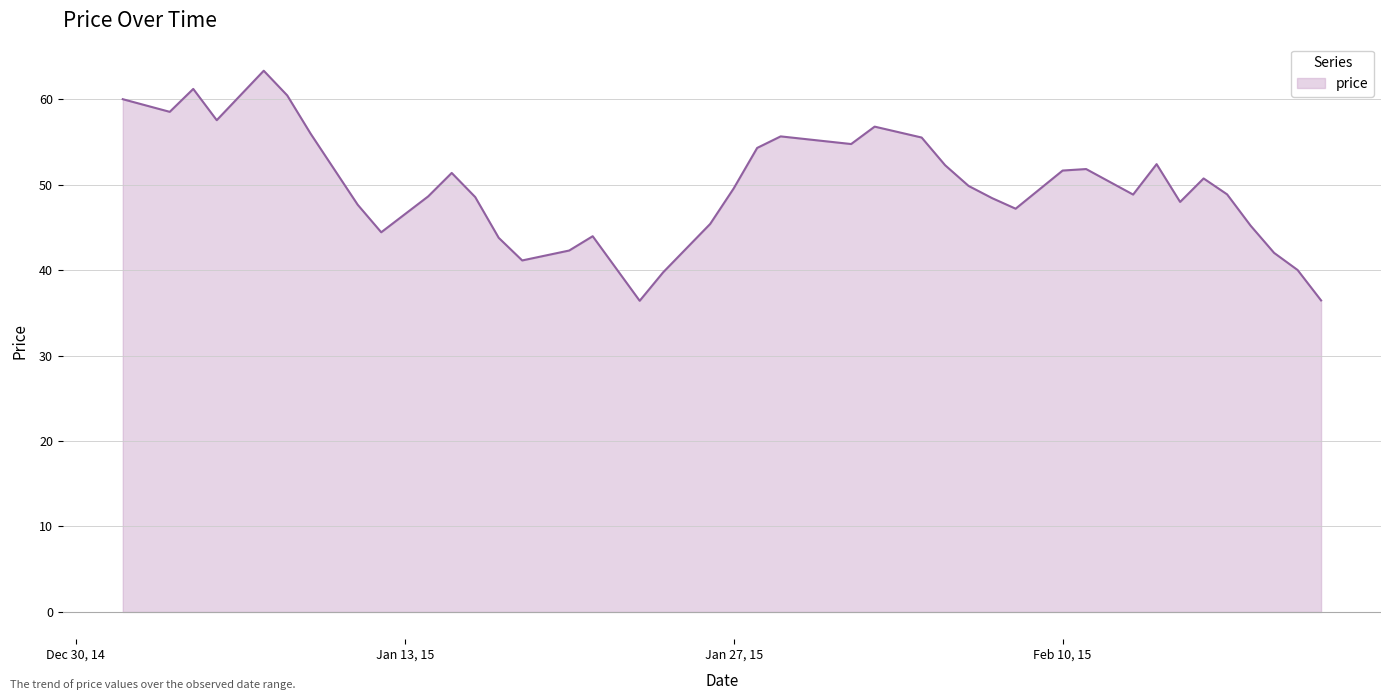

How many lines are shown in the chart?

1